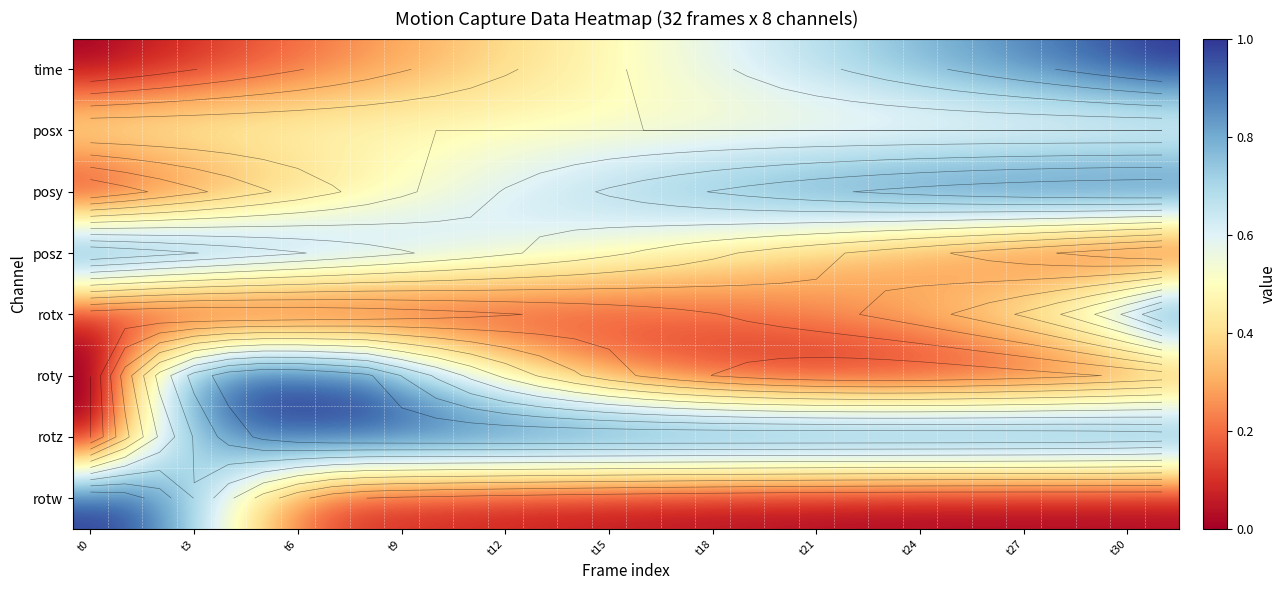

What is the total value across all series at 25?

3.9